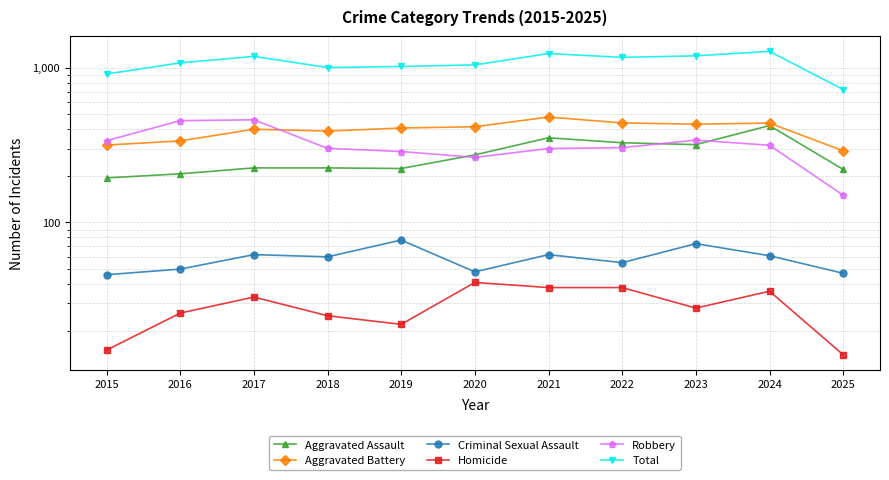

What is the smallest value displayed?

14